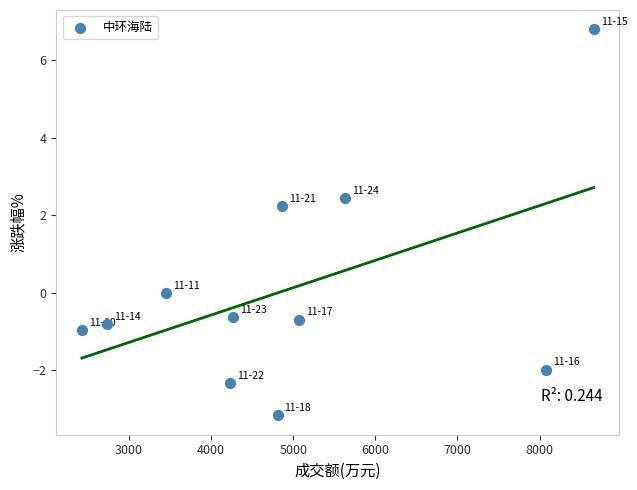

What is the average X value?

4929.2